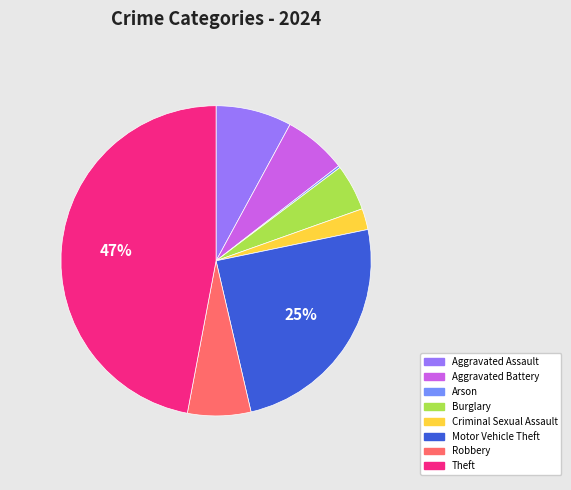

Do Aggravated Assault and Aggravated Battery together represent more than half of the pie?

No